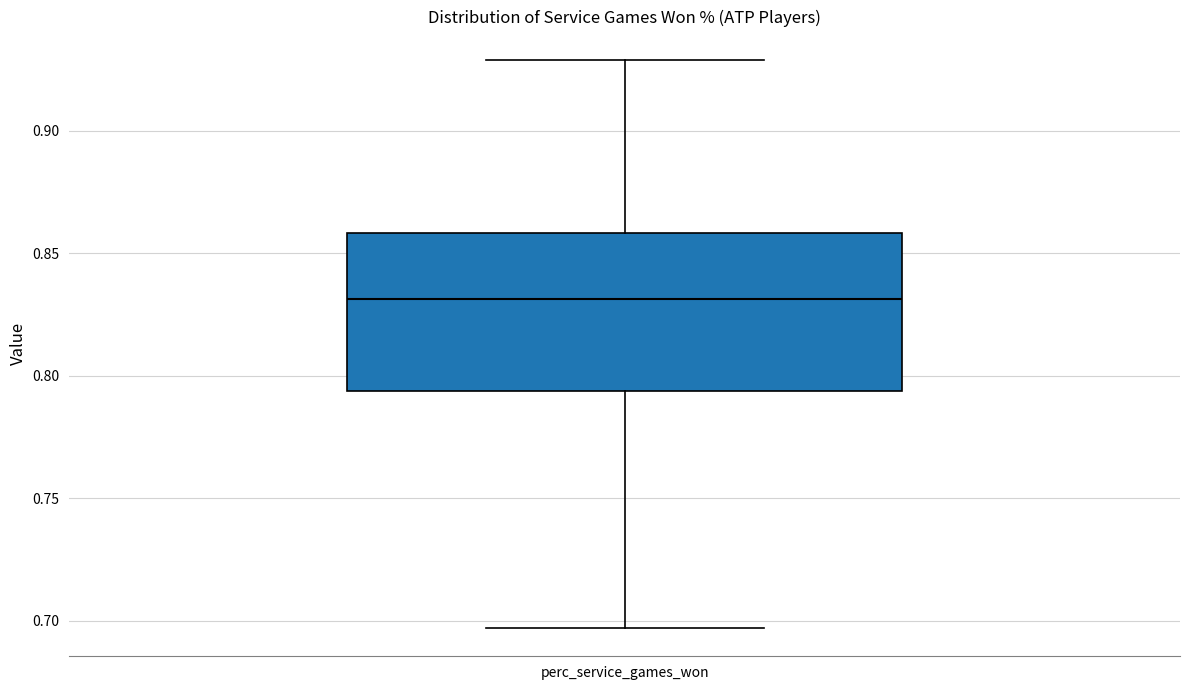

Where does the lower whisker of the box for perc_service_games_won end on the y-axis? The values are not printed on the chart, so give them approximately, as read against the axis.

0.695